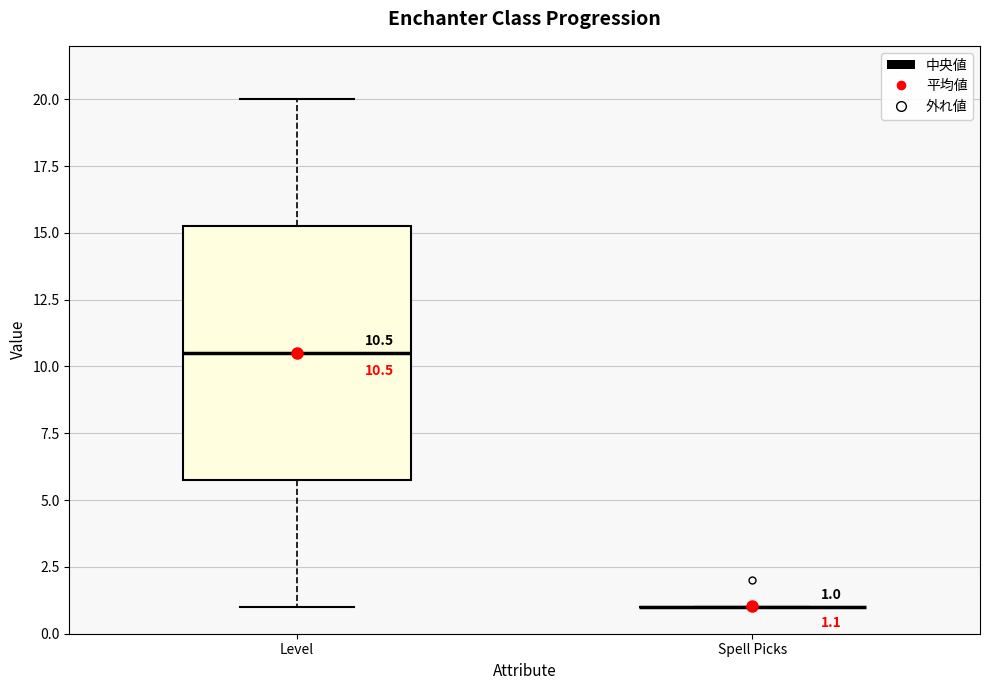

Comparing the boxes themselves (not the whiskers), which one is the tallest?

Level